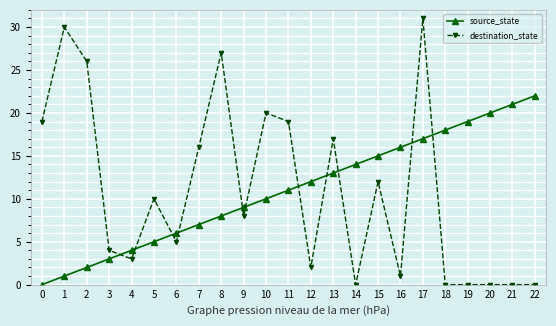

Which series has the widest spread of values?

destination_state